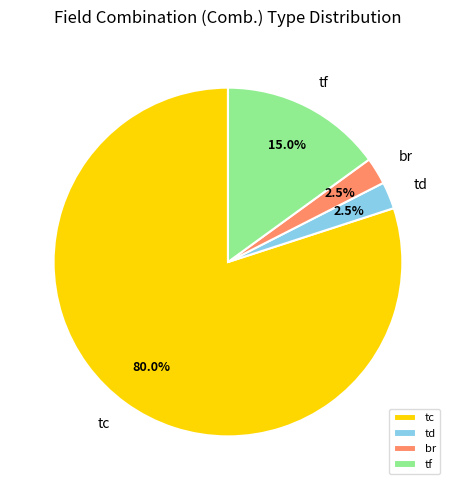

What percentage is NOT represented by td?

97.5%